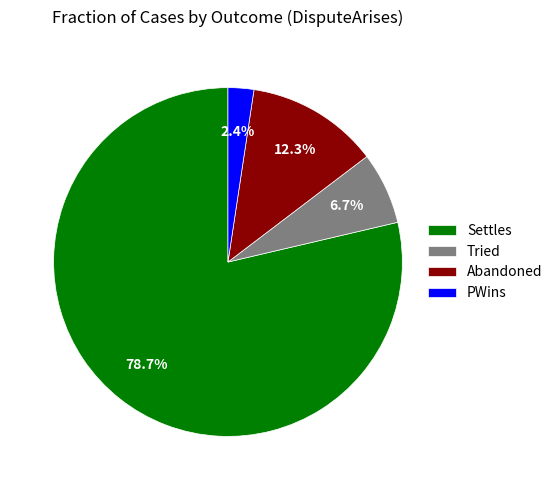

What portion of the pie excludes Tried?

93.3%